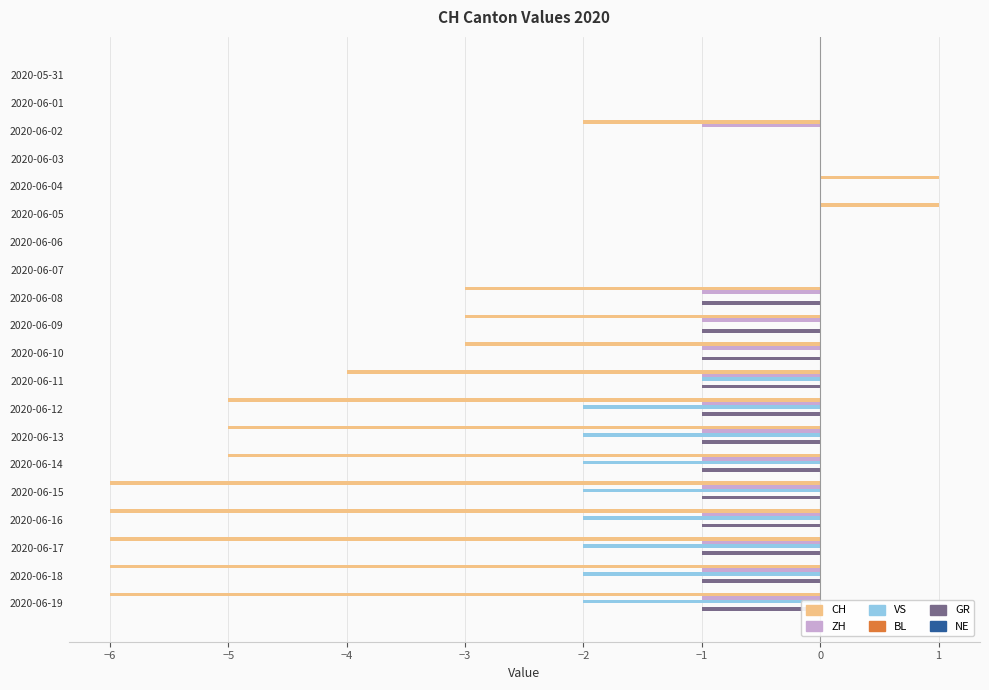

How many series are shown in this chart?

4